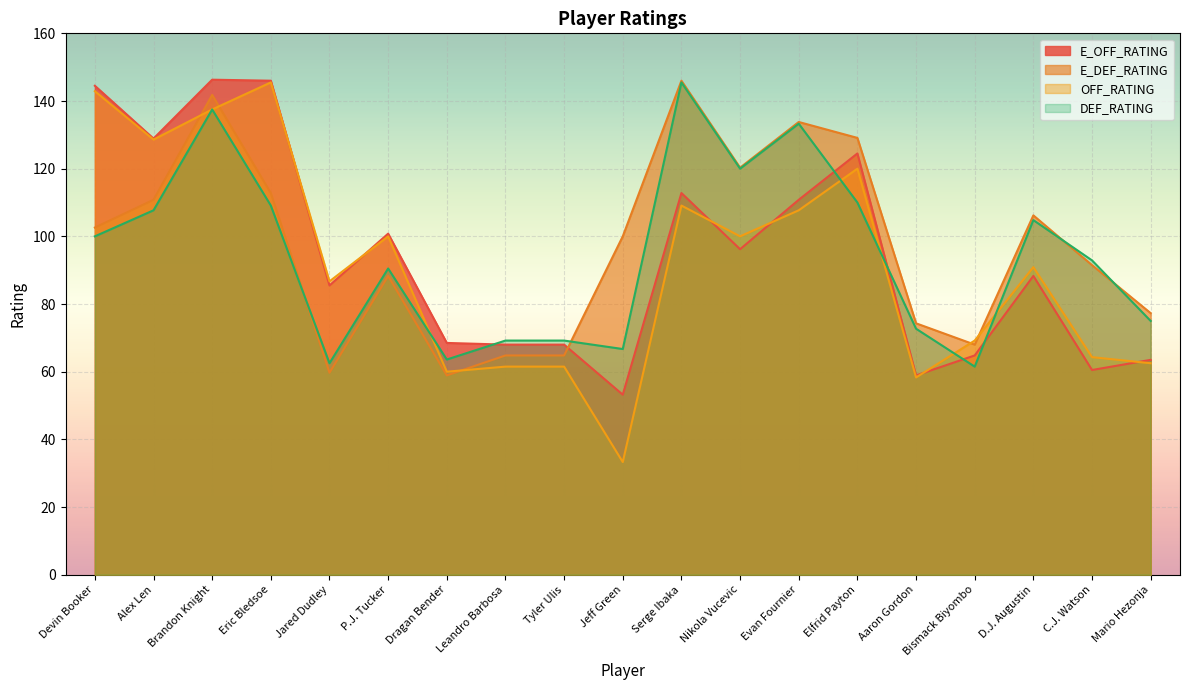

Where do DEF_RATING and E_DEF_RATING first cross each other?

Eric Bledsoe and Jared Dudley